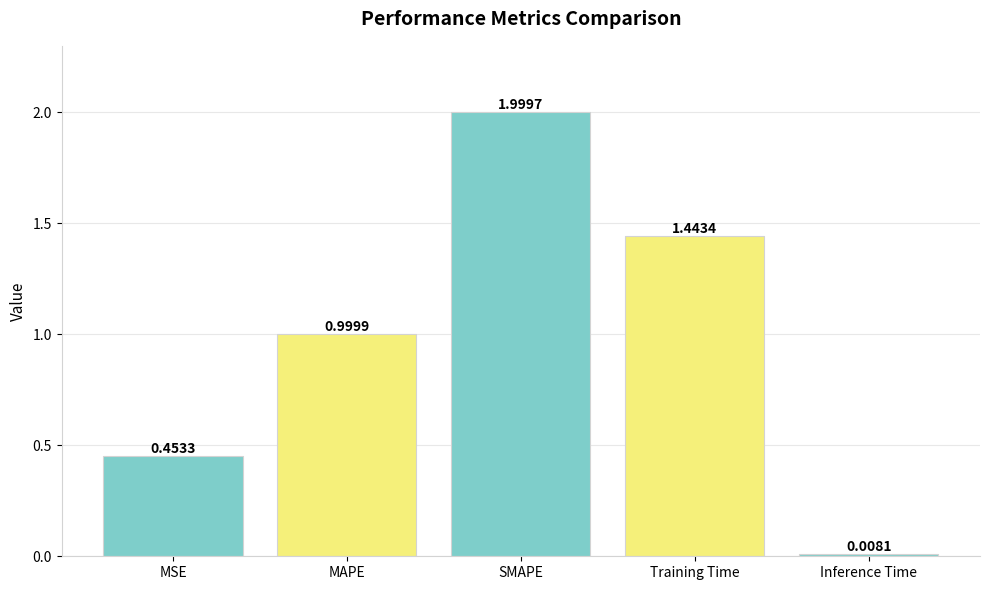

What is the sum of all values?

4.9